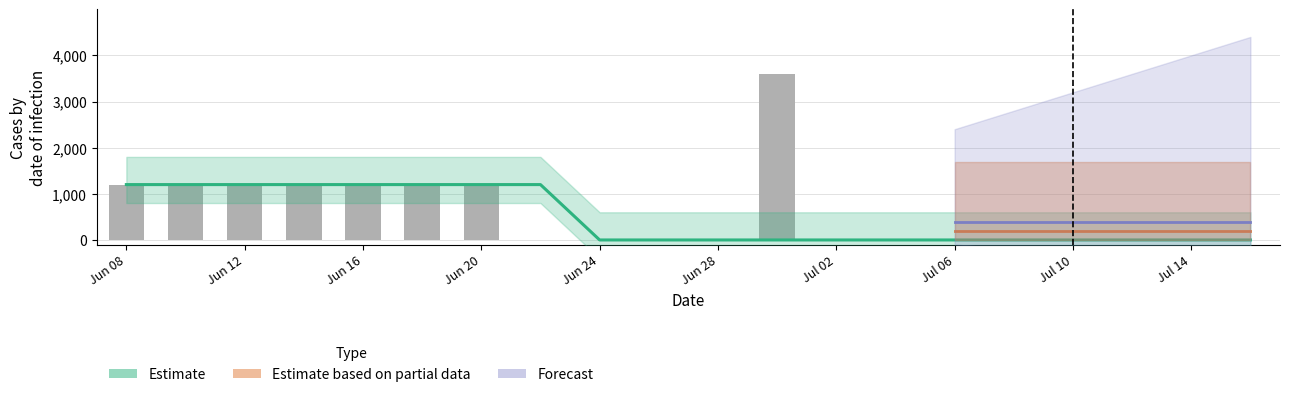

What is the sum of the values at Jun 08 and 15?

1200